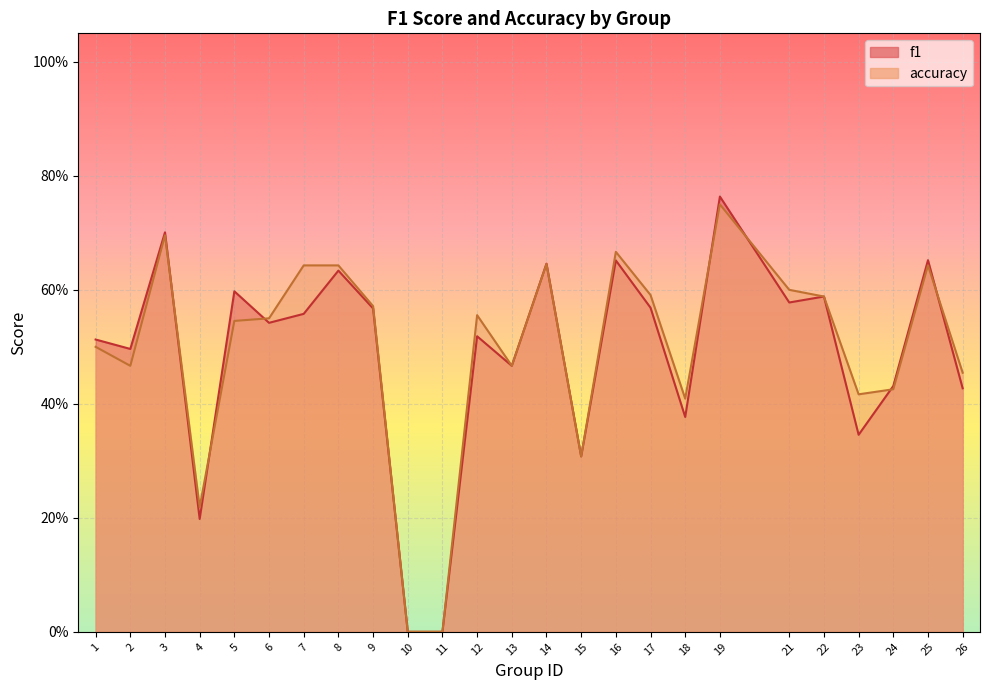

Does the chart display data point markers on the line(s)?

No